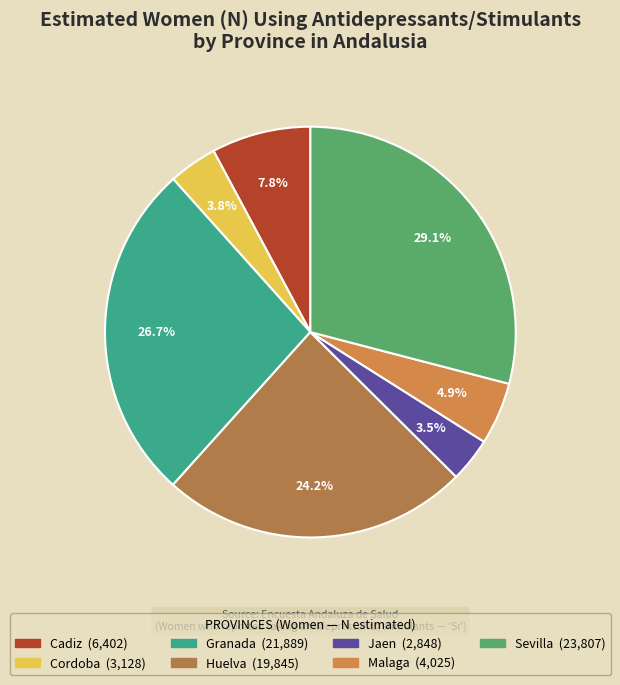

To the nearest percent, what is the average slice percentage?

14%